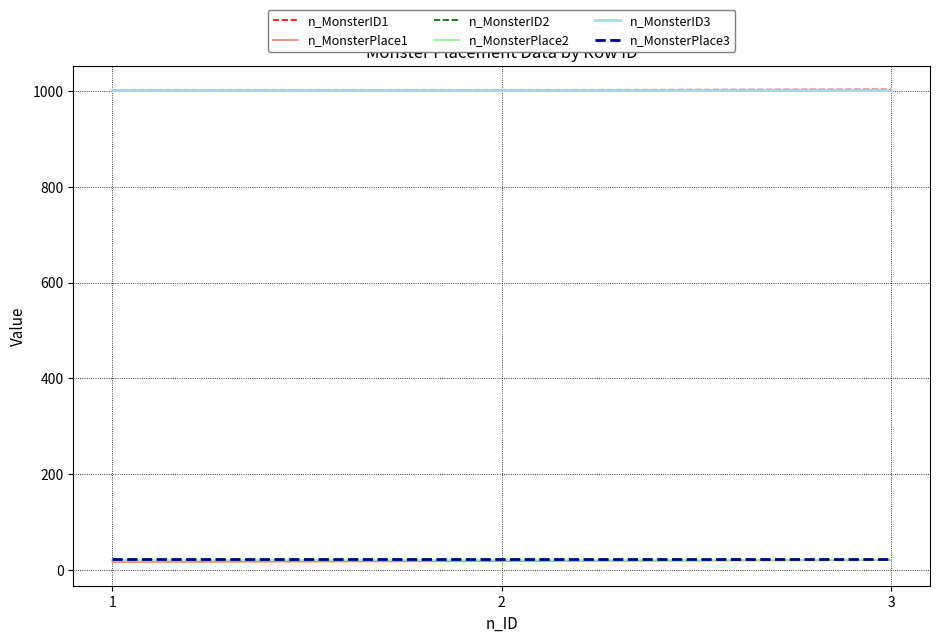

Is this an area chart (filled region under the line)?

No